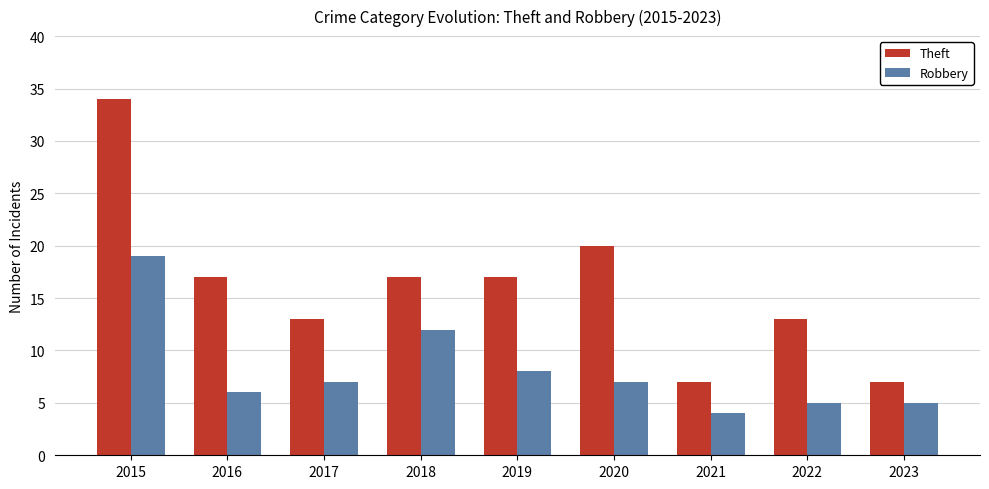

Reading left to right, transcribe all the data shown in this chart.

Theft: 2015=34	2016=17	2017=13	2018=17	2019=17	2020=20	2021=7	2022=13	2023=7
Robbery: 2015=19	2016=6	2017=7	2018=12	2019=8	2020=7	2021=4	2022=5	2023=5